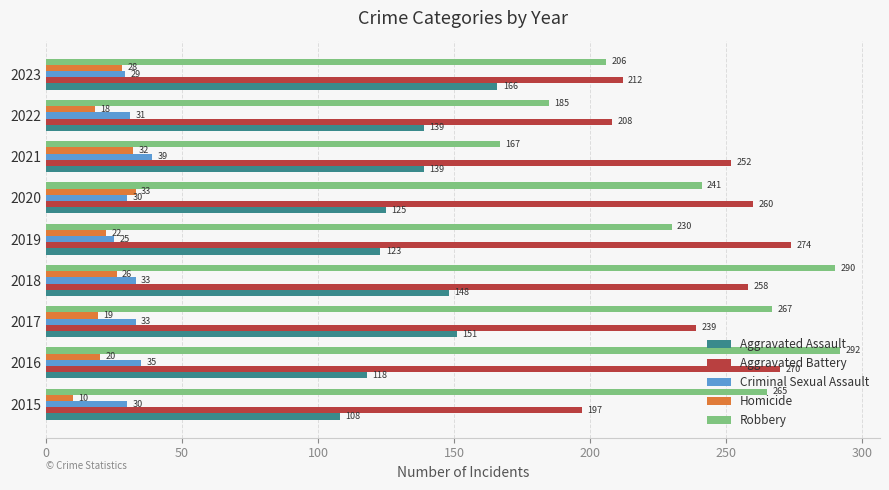

At how many categories does at least one series exceed 72?

9